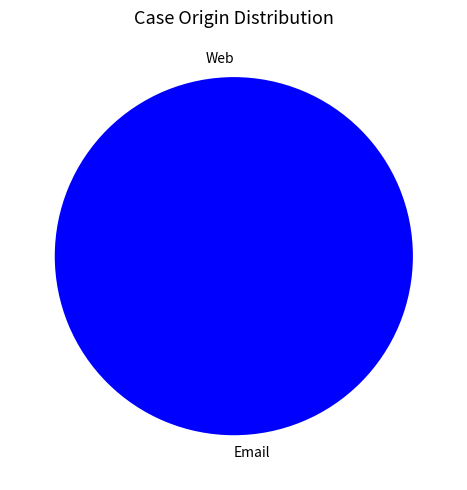

What percentage is the Email slice, to the nearest percent?

100%